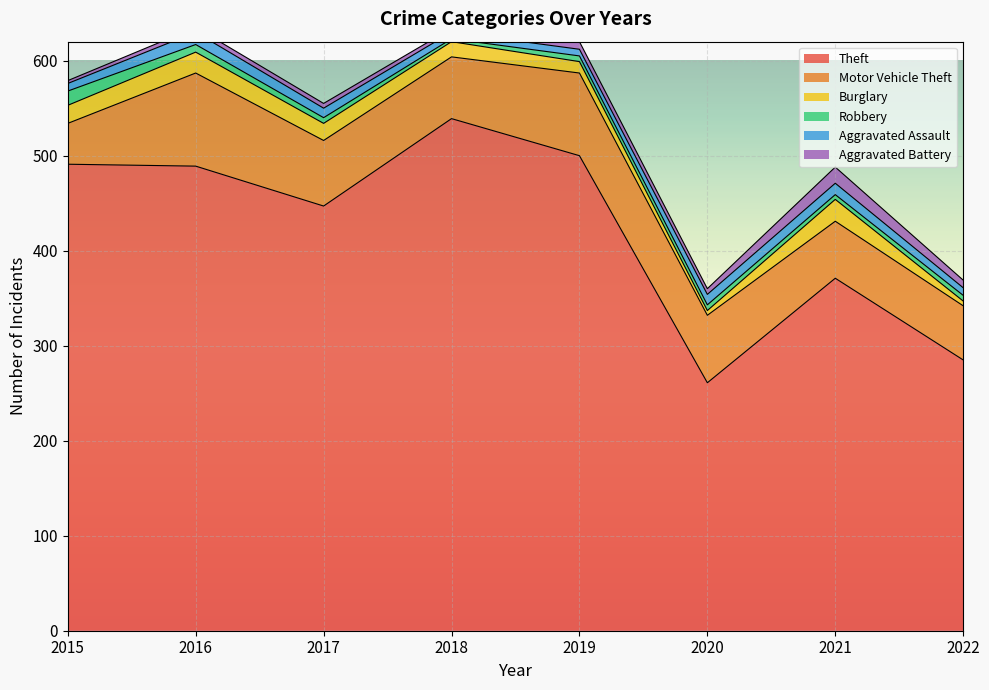

At which label does Burglary reach its peak?

2021